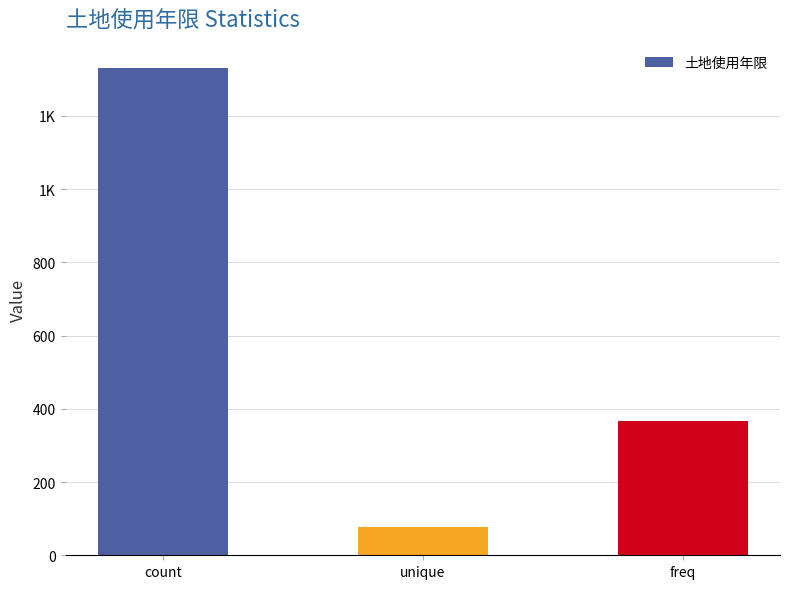

Are the bars horizontal?

No